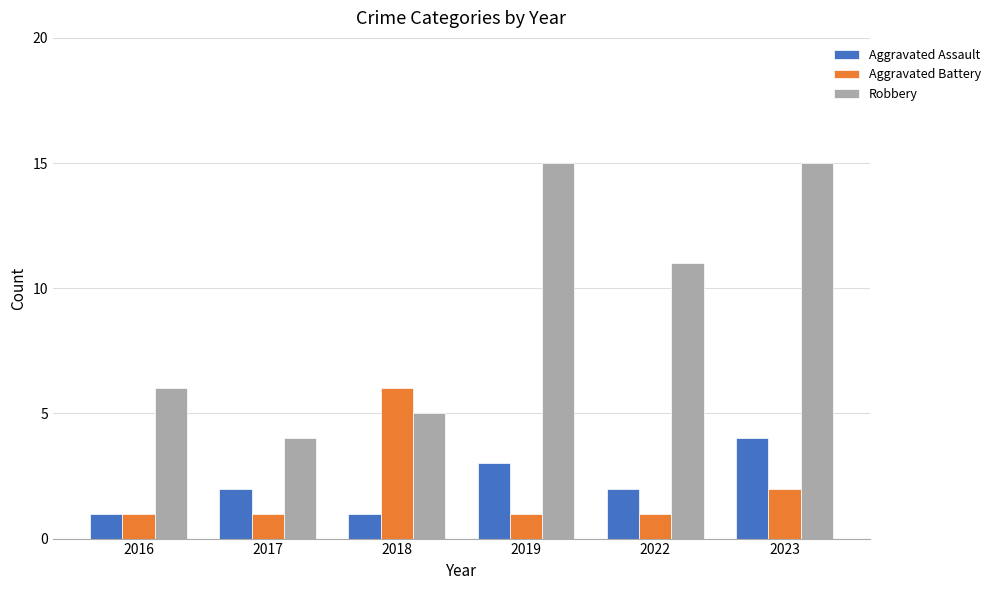

Reading right to left, what are all the values shown in this chart?

Aggravated Assault: 2023=4	2022=2	2019=3	2018=1	2017=2	2016=1
Aggravated Battery: 2023=2	2022=1	2019=1	2018=6	2017=1	2016=1
Robbery: 2023=15	2022=11	2019=15	2018=5	2017=4	2016=6